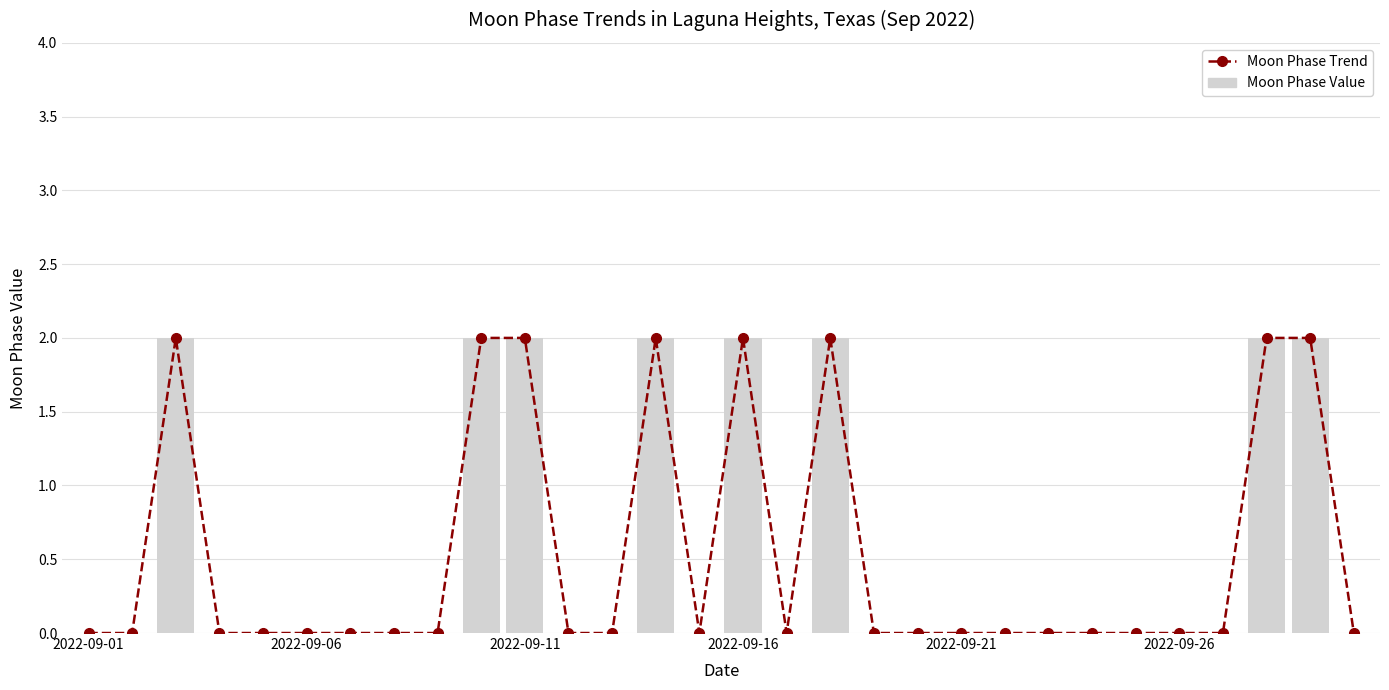

Is it true that Moon Phase Value equals 0 at 21?

True